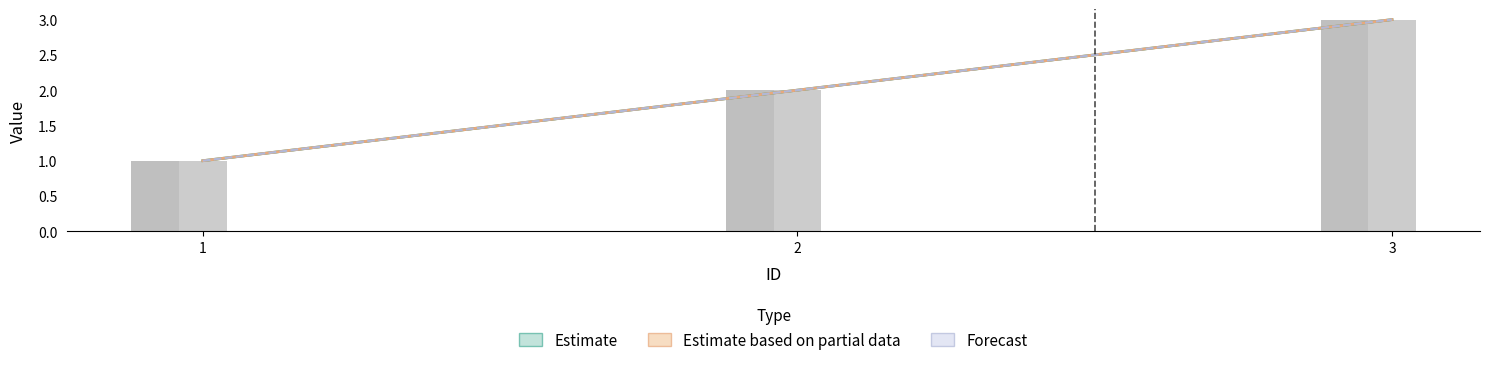

The value of DO Solution L1 at 1 is 1. True or false?

True